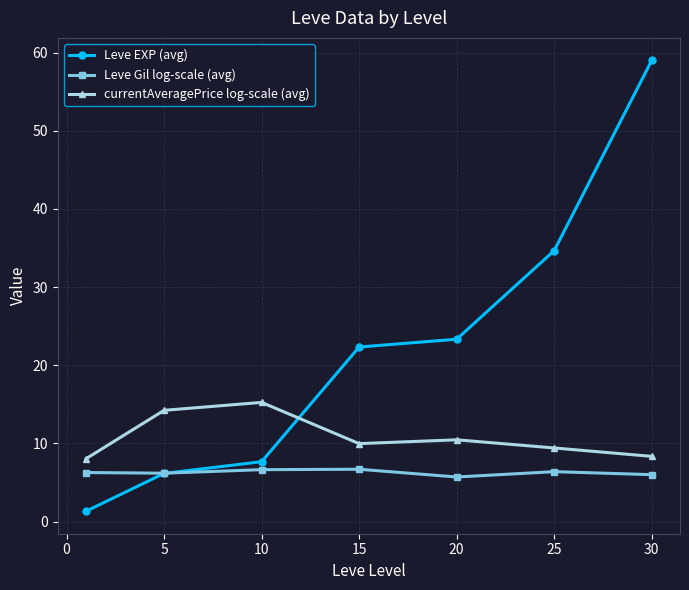

At how many categories does at least one series exceed 12?

6